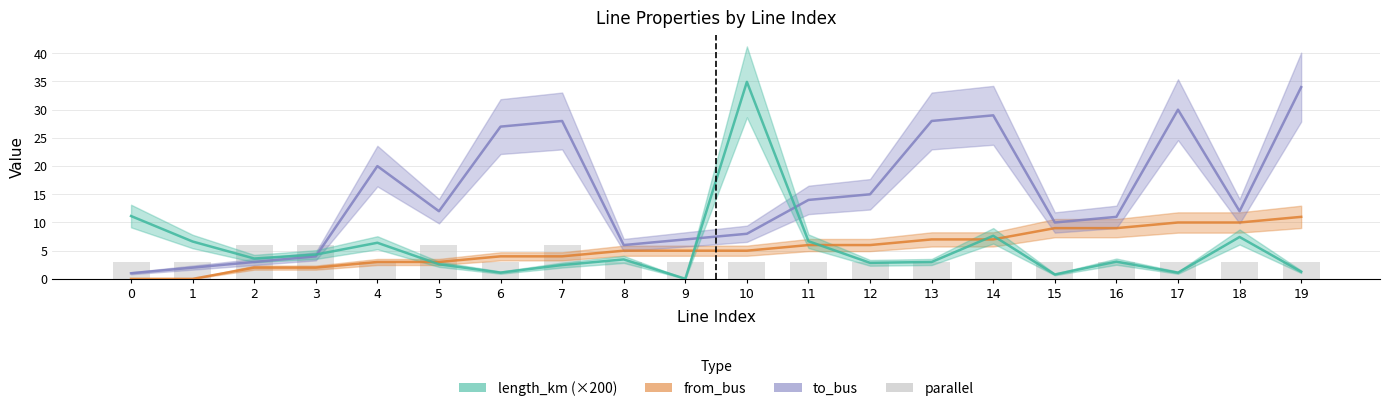

Is it true that length_km (×200) equals 3.5 at 8?

True